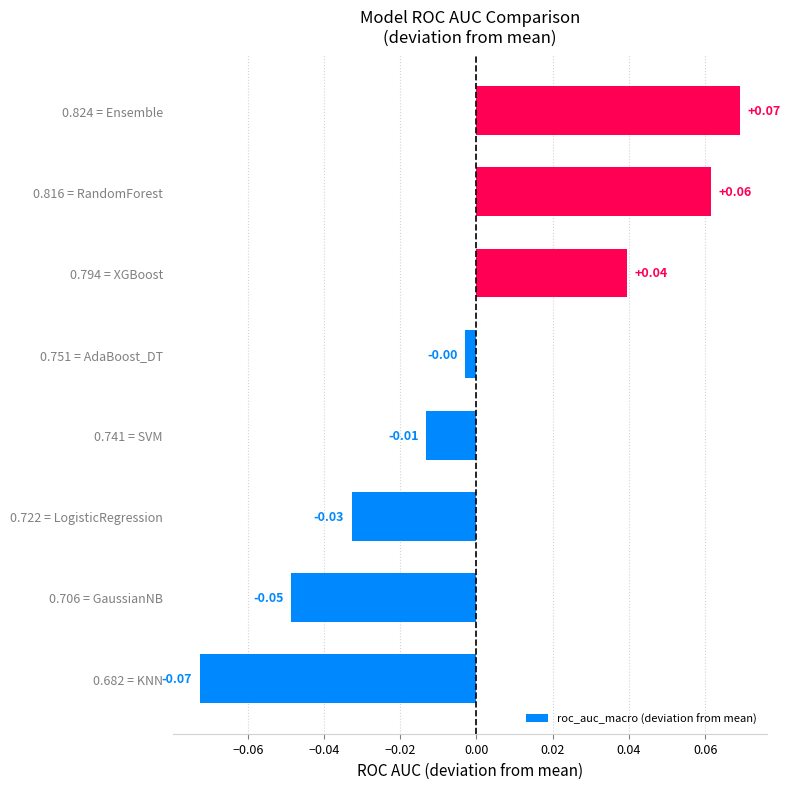

How many bars are there in total?

8